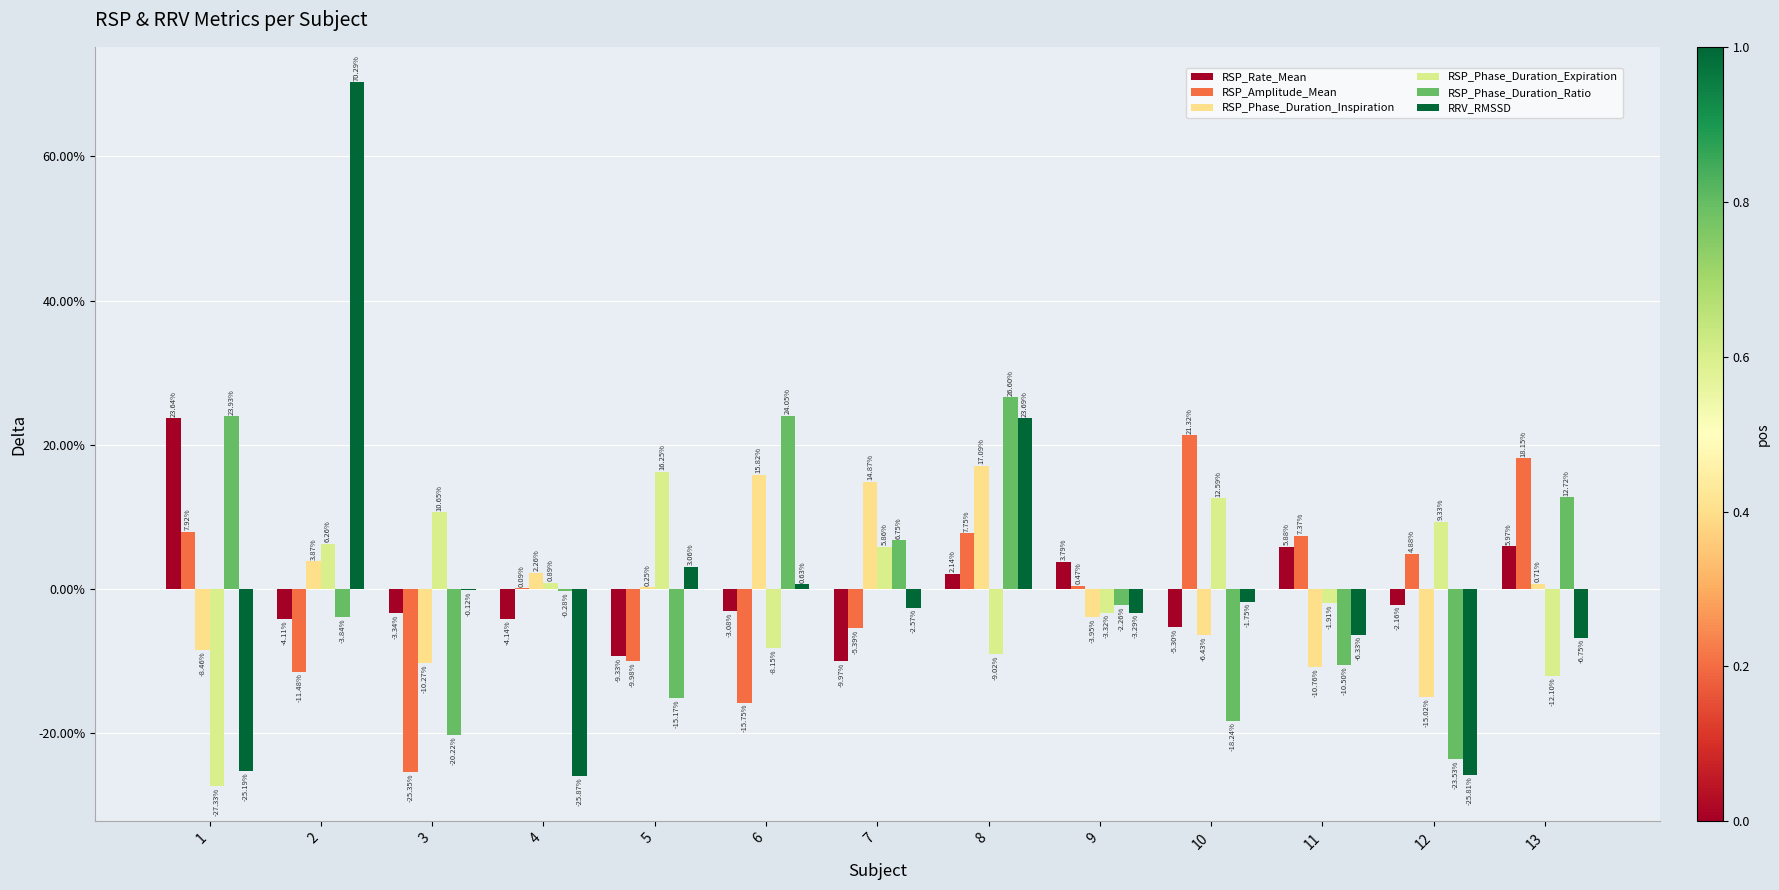

How many bars are there in each group?

6